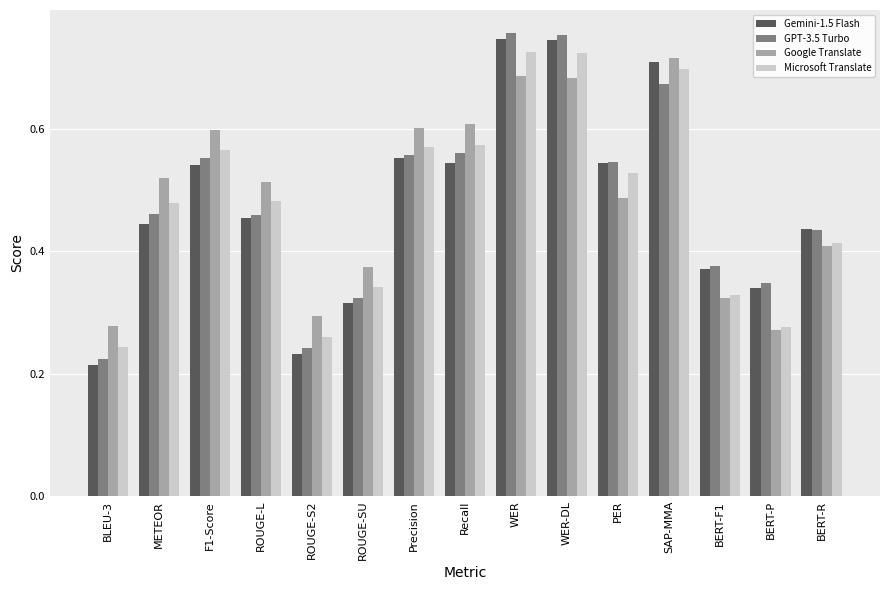

At which category does the chart reach its minimum across all series?

BLEU-3